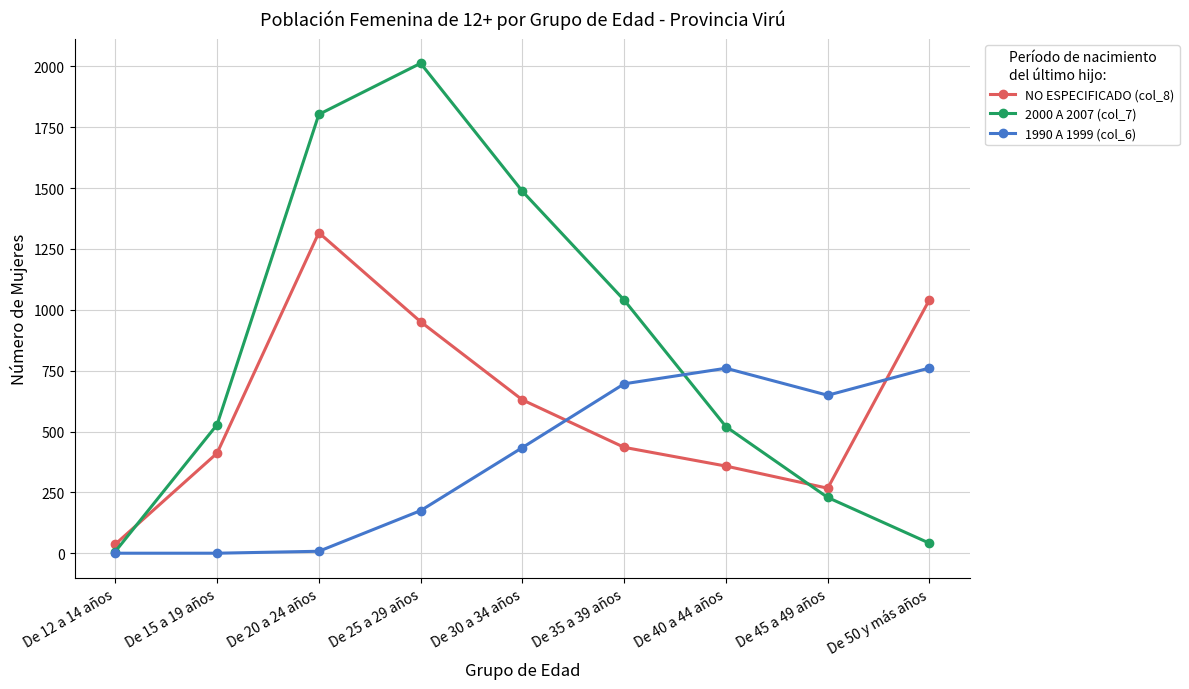

What are all the series names shown in the legend?

NO ESPECIFICADO (col_8), 2000 A 2007 (col_7), 1990 A 1999 (col_6)